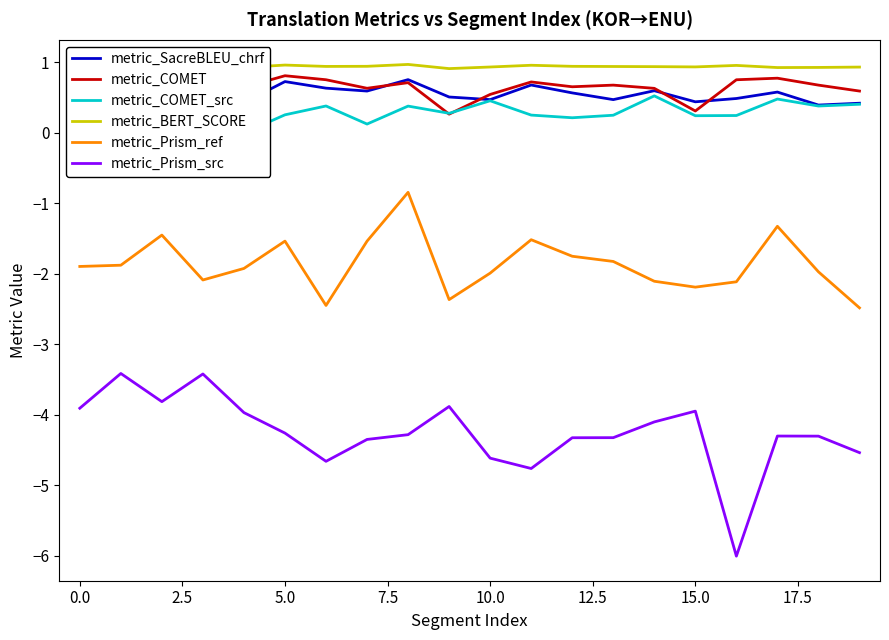

Is it true that metric_Prism_ref equals -2.8 at 0.0?

False